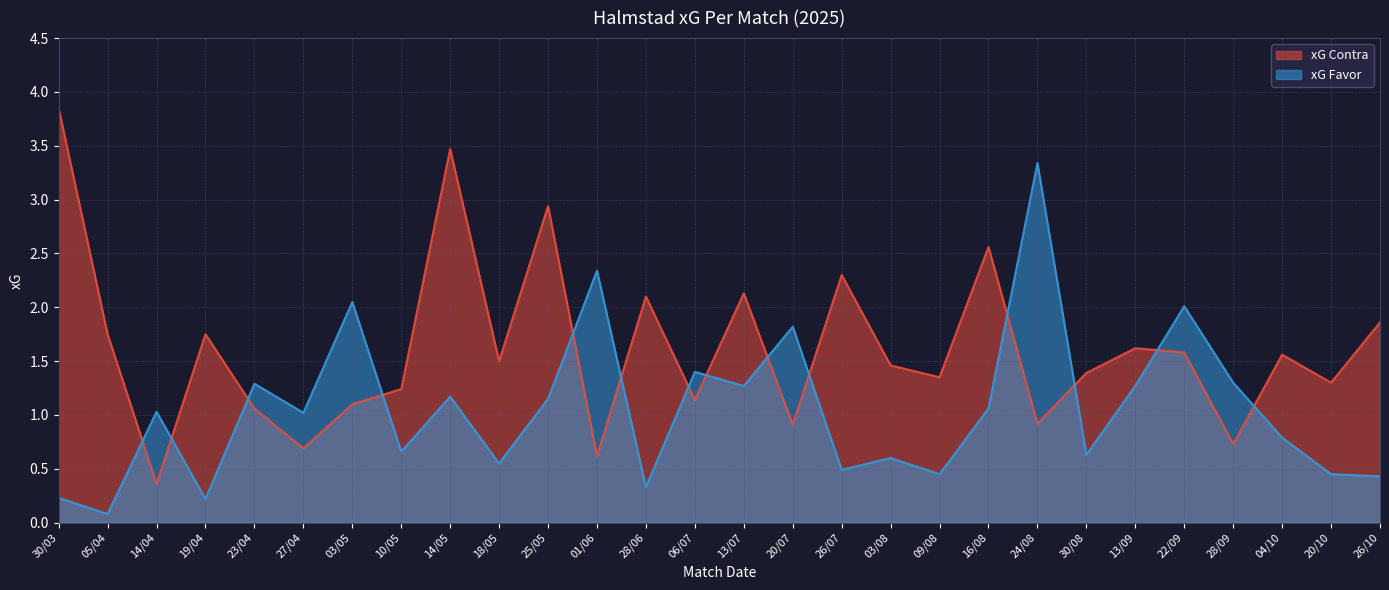

How many intersections are there between xG Favor and xG Contra?

14